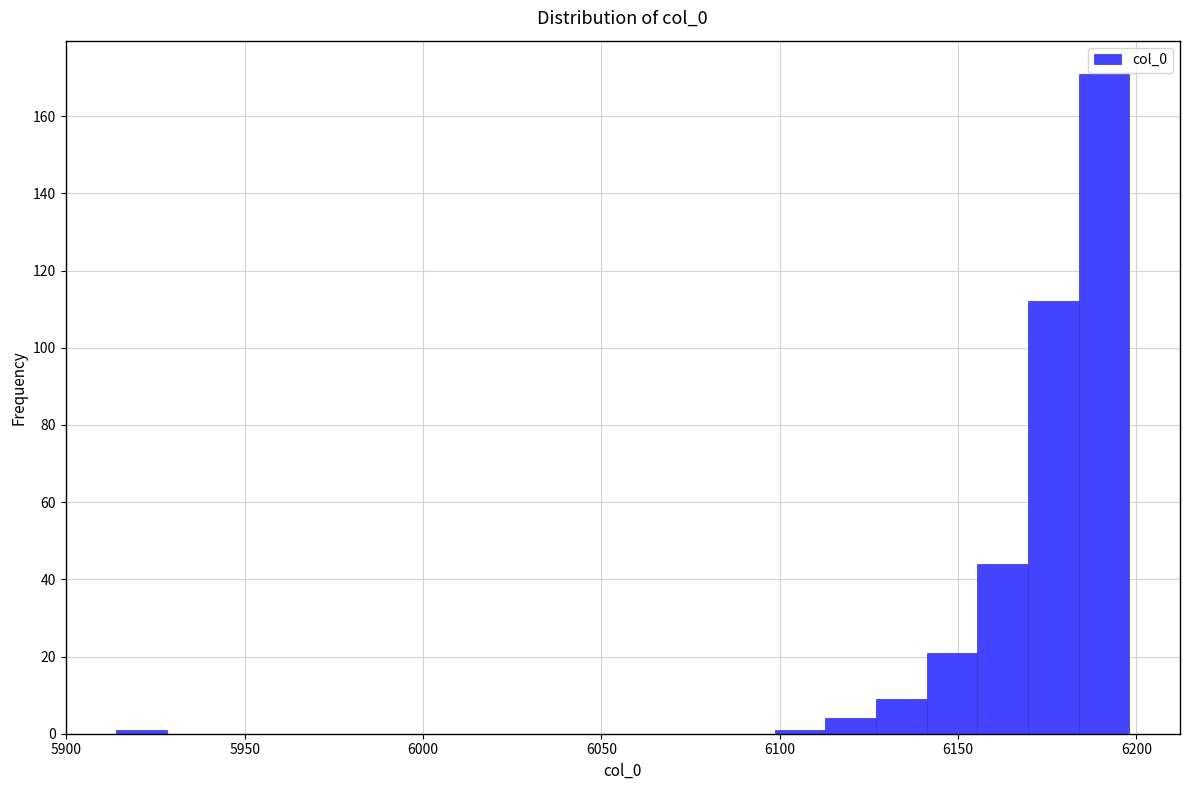

Around what value on the x-axis is the tallest bar? Give the approximate position of its centre, as read against the axis.

6190